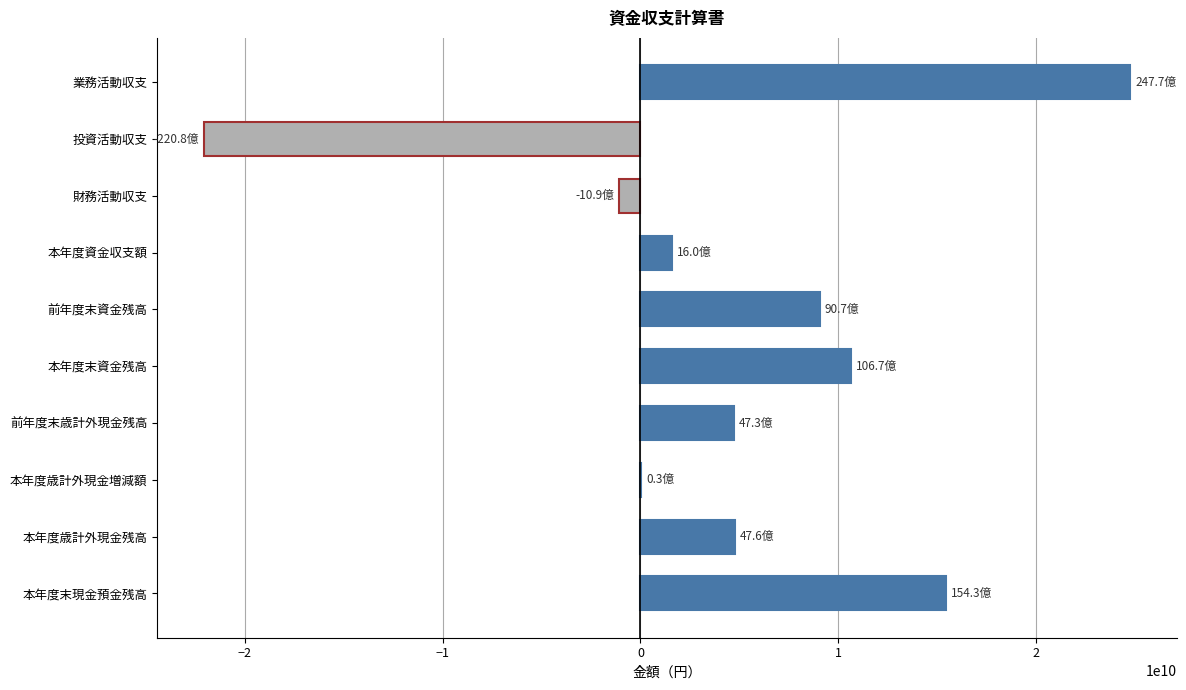

What is the sum of all values?

47882404674